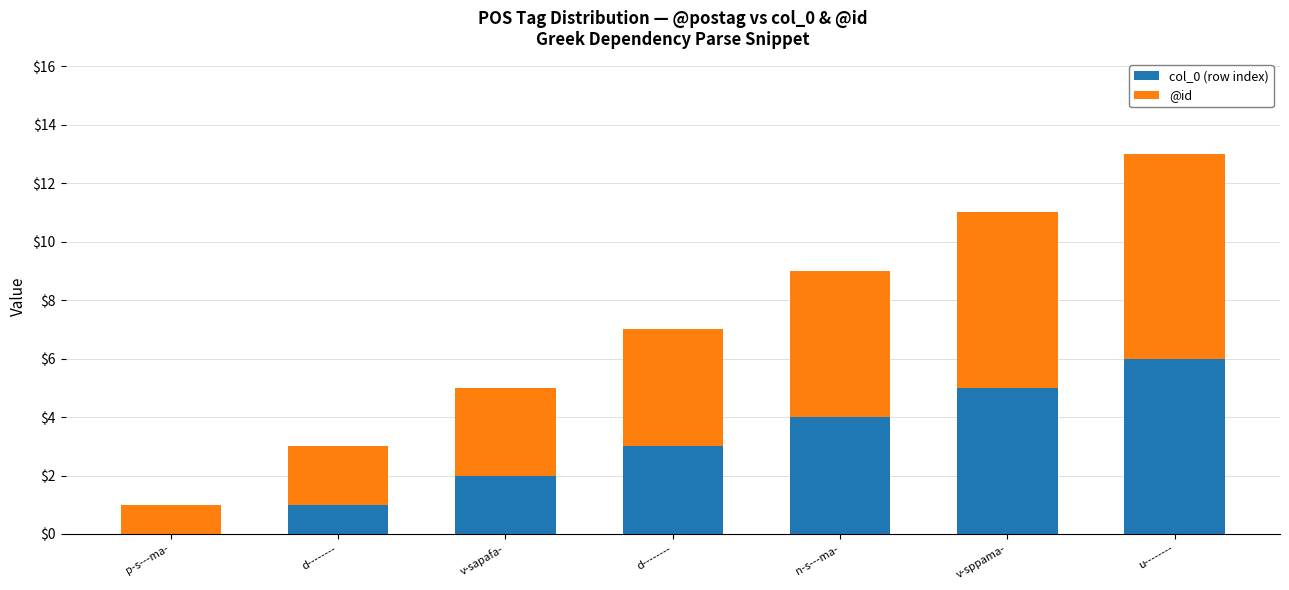

True or false: @id has a value of 2 at d--------.

False